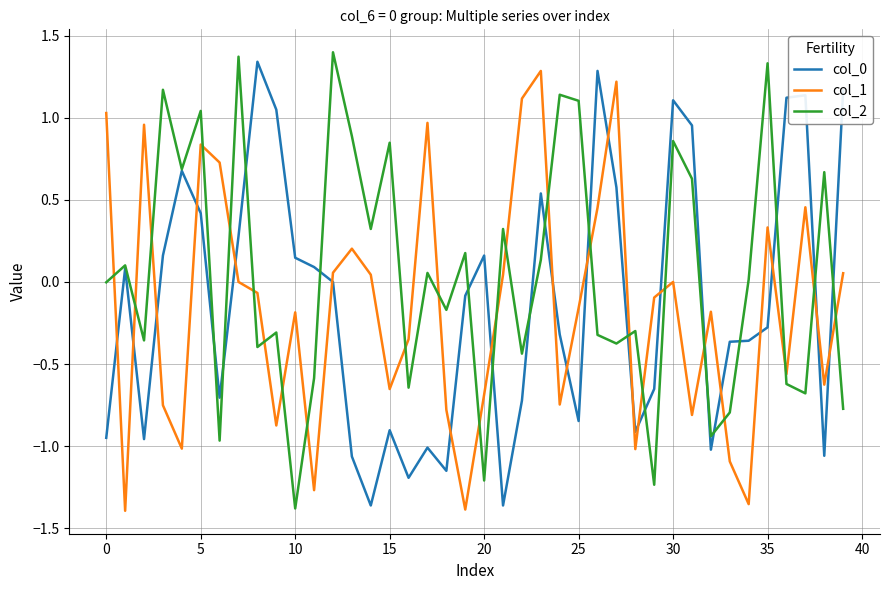

What is the highest value of the col_2 series?

1.4